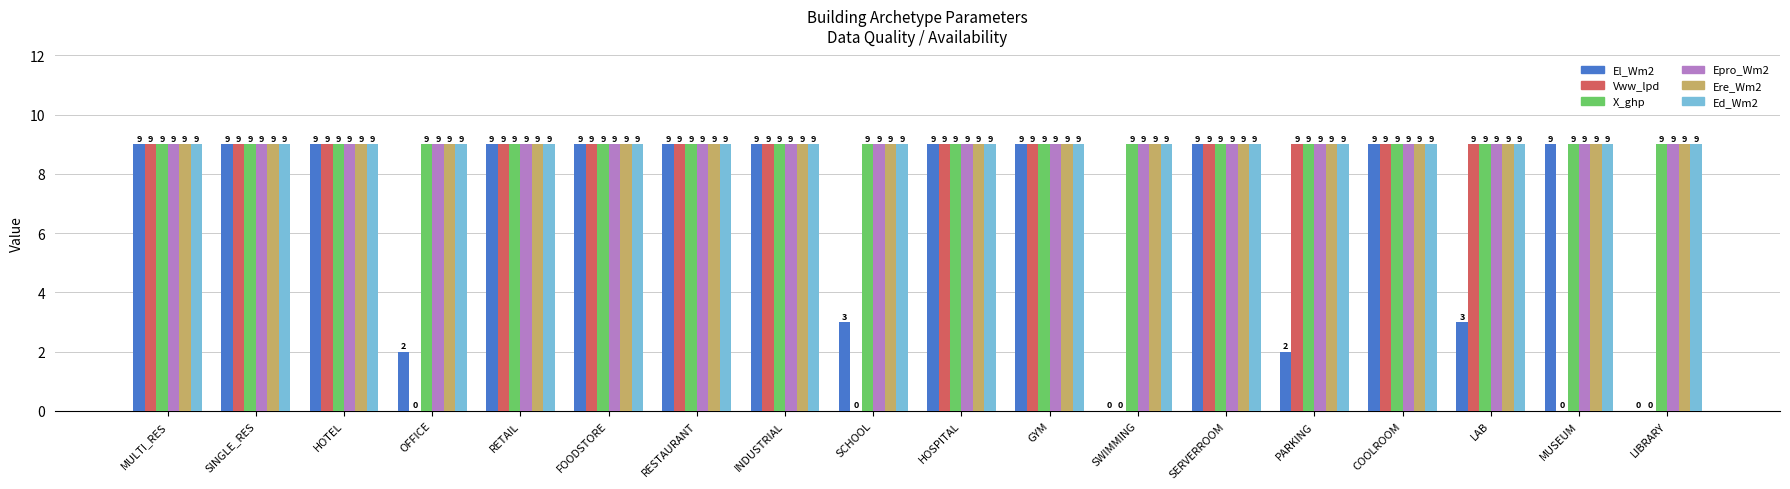

What is the total value across all series at SCHOOL?

39